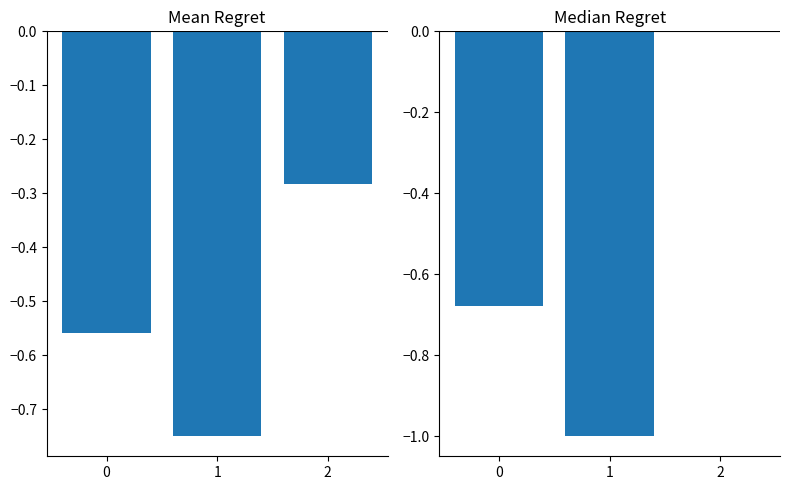

Is it true that Median Regret equals 0.0 at 2?

True